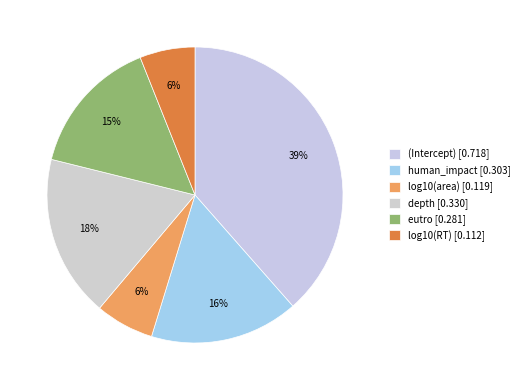

What is the total percentage of human_impact and depth?

34.0%